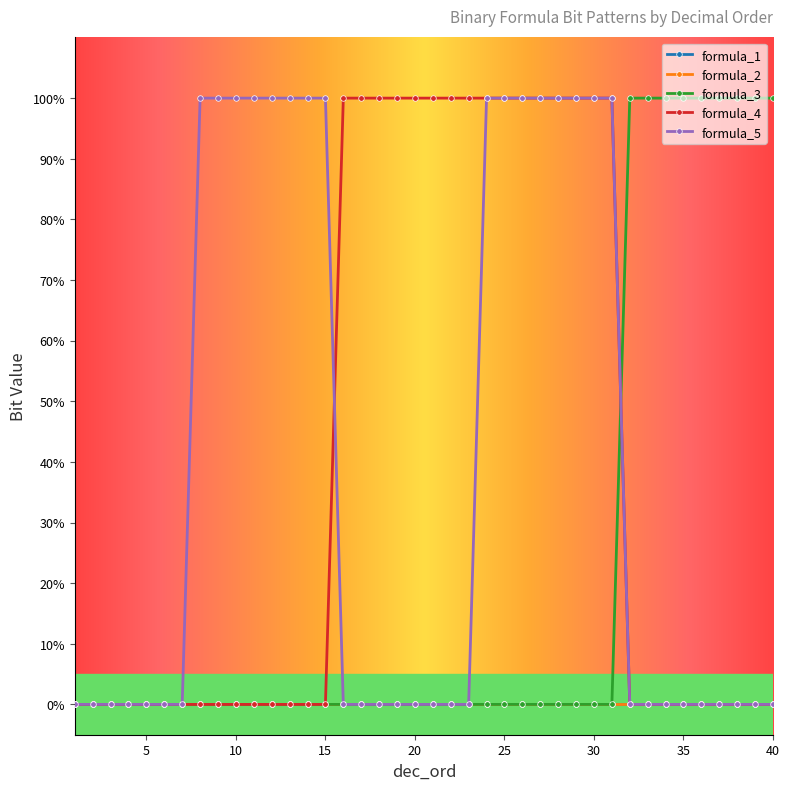

Does the chart have visible grid lines?

No